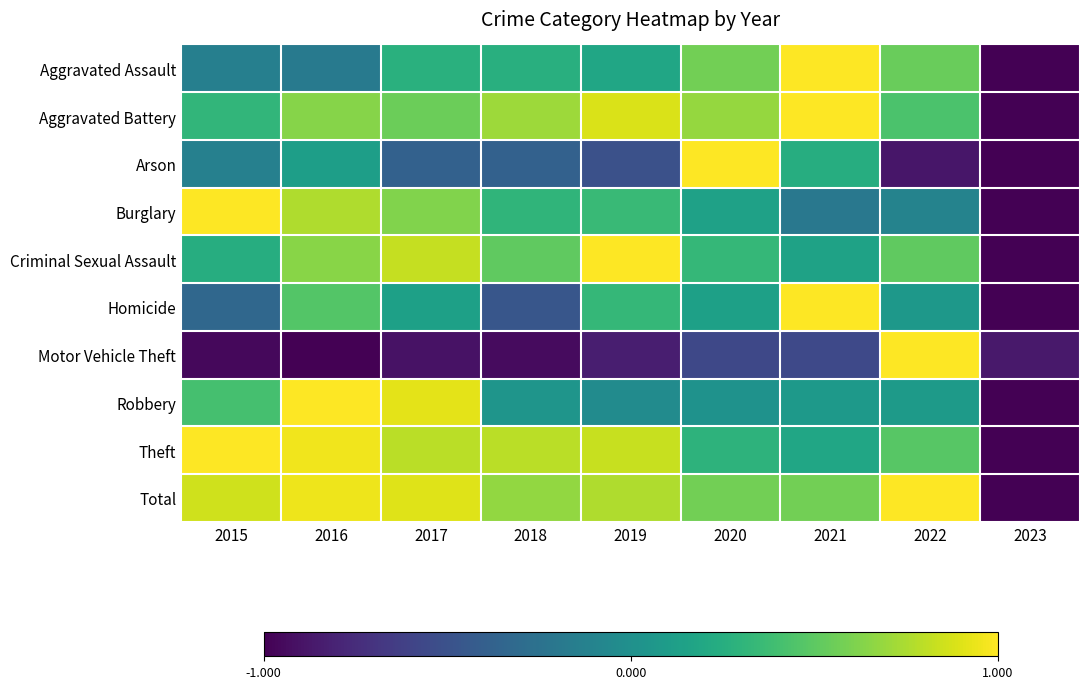

Which series has the largest total across all categories?

Total